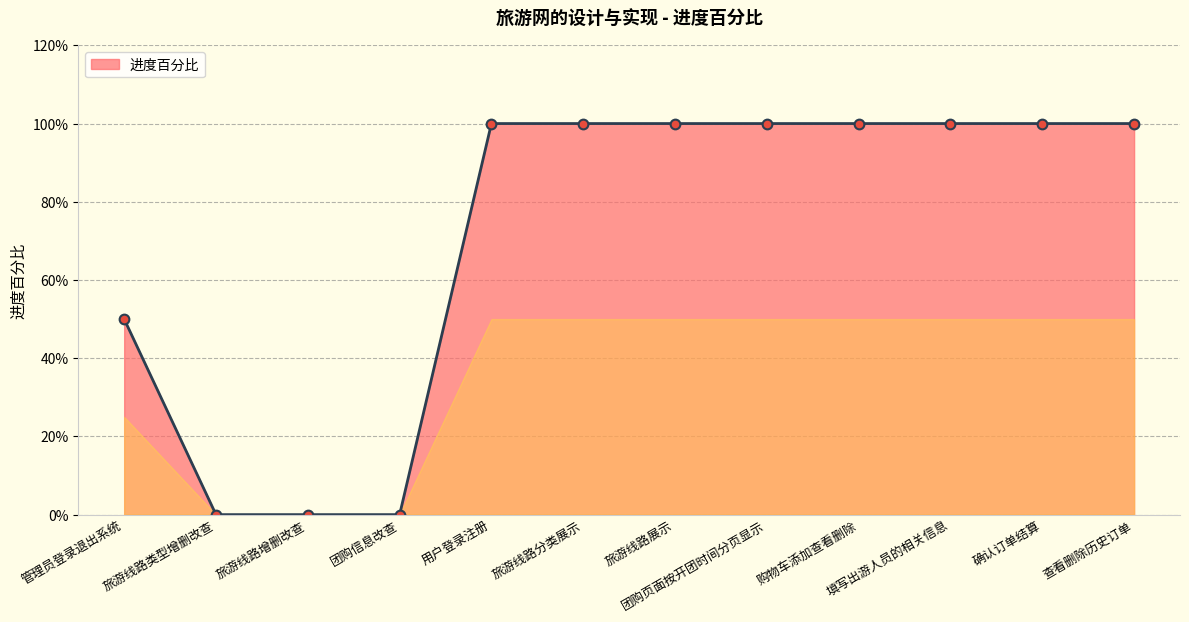

List the labels in order of value, smallest first.

旅游线路类型增删改查, 旅游线路增删改查, 团购信息改查, 管理员登录退出系统, 用户登录注册, 旅游线路分类展示, 旅游线路展示, 团购页面按开团时间分页显示, 购物车添加查看删除, 填写出游人员的相关信息, 确认订单结算, 查看删除历史订单